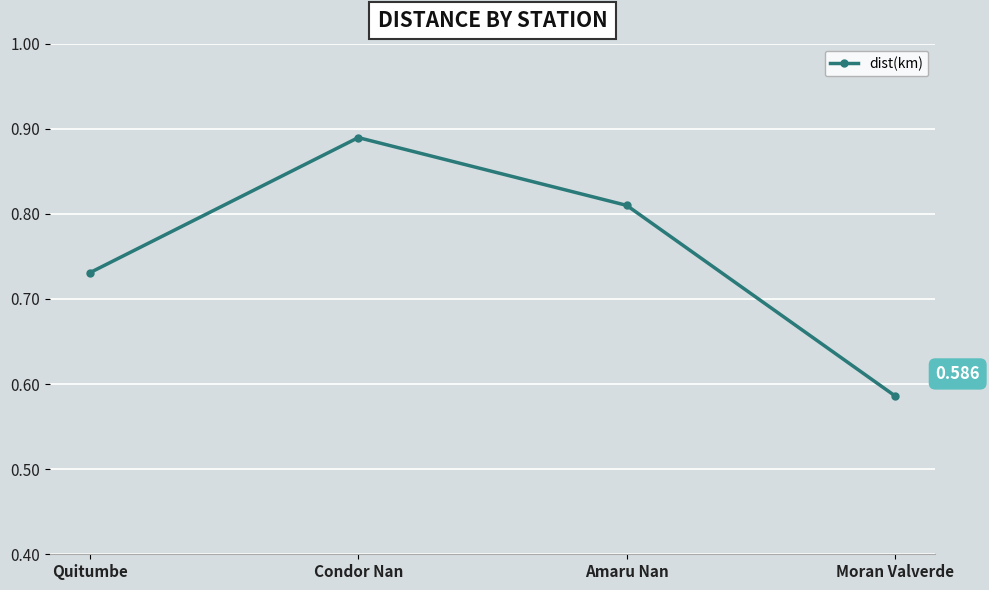

The value at Amaru Nan is 0.3. True or false?

False